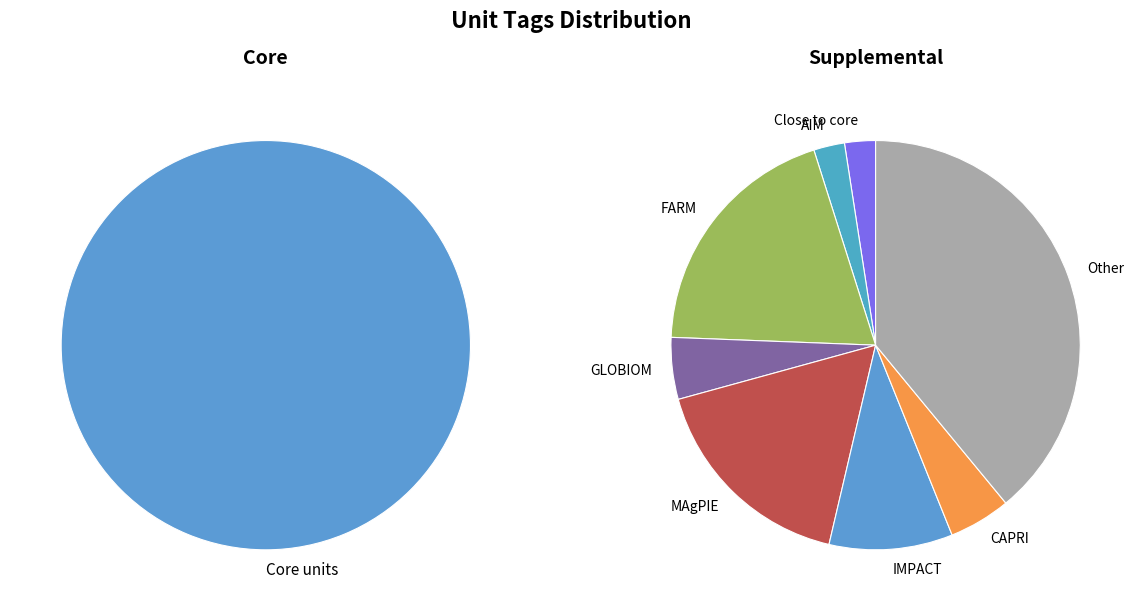

Is there any slice that represents more than half of the pie?

Yes